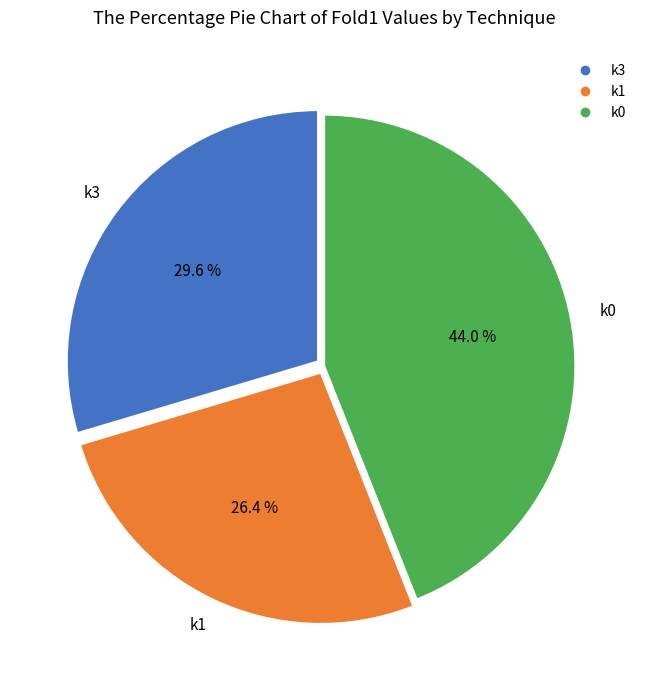

How much of the chart is everything except k1?

73.6%